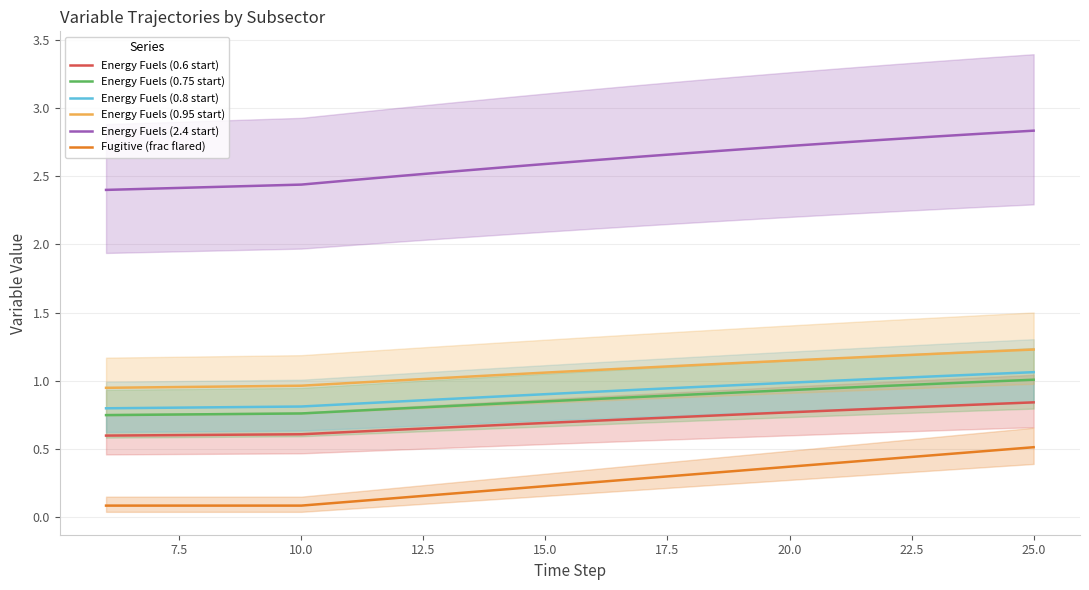

True or false: Fugitive (frac flared) and Energy Fuels (0.8 start) cross at least once.

False